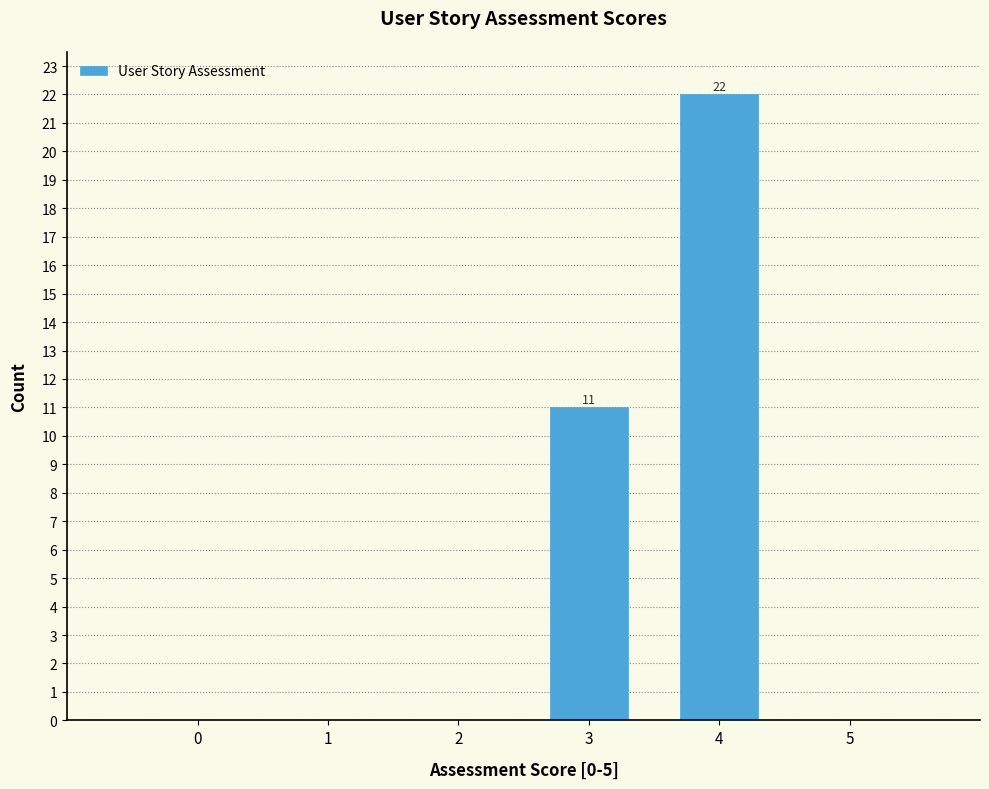

Reading left to right, extract all data points from this chart.

0=0	1=0	2=0	3=11	4=22	5=0